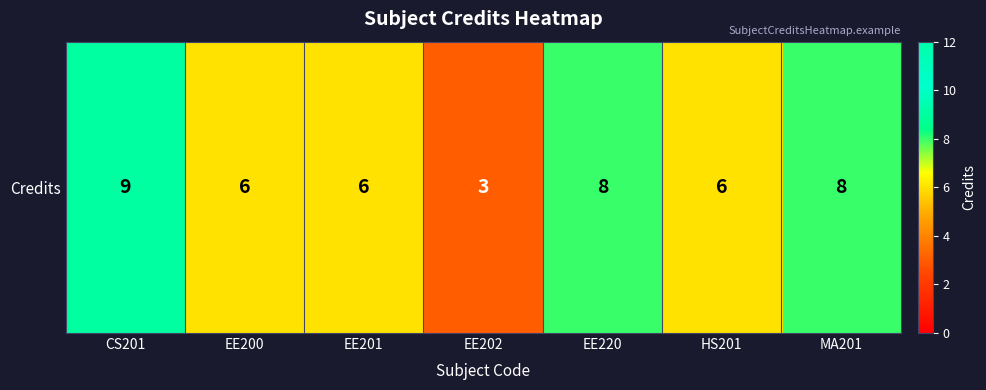

What is the sum of the values at HS201 and CS201?

15